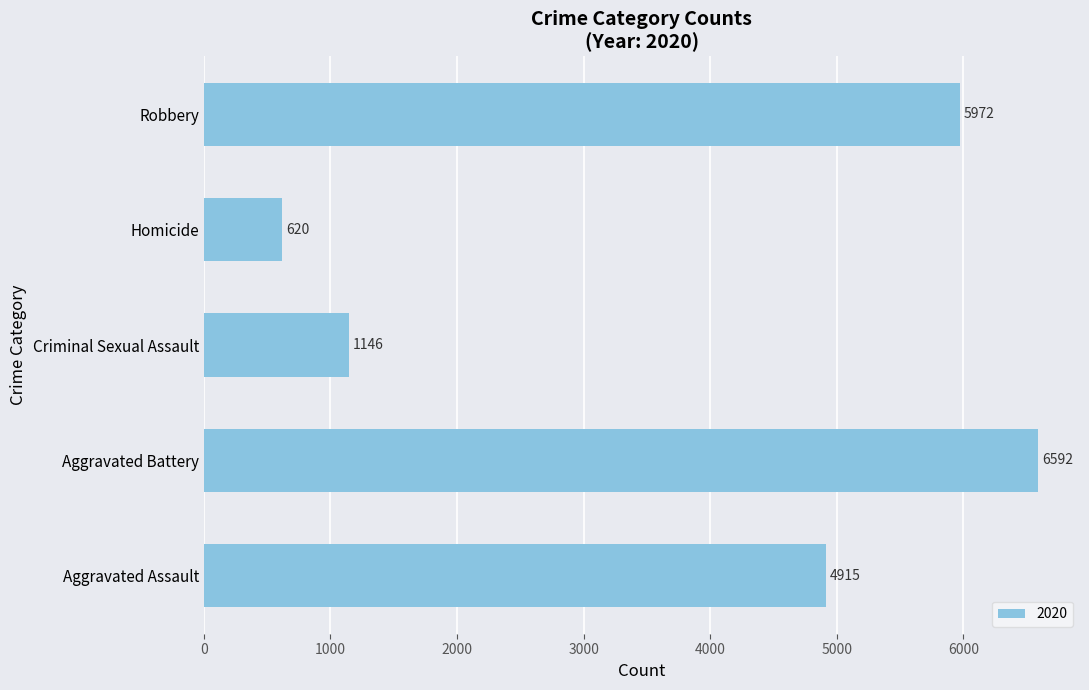

How many bars are there in total?

5